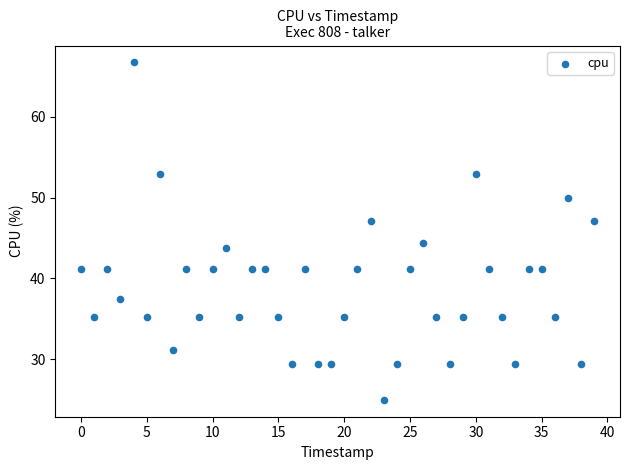

What is the range of Y values (max minus min)?

41.7